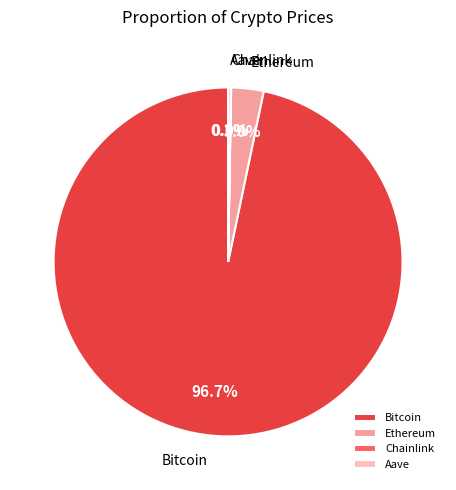

Combined, do Ethereum and Bitcoin account for over 50%?

Yes